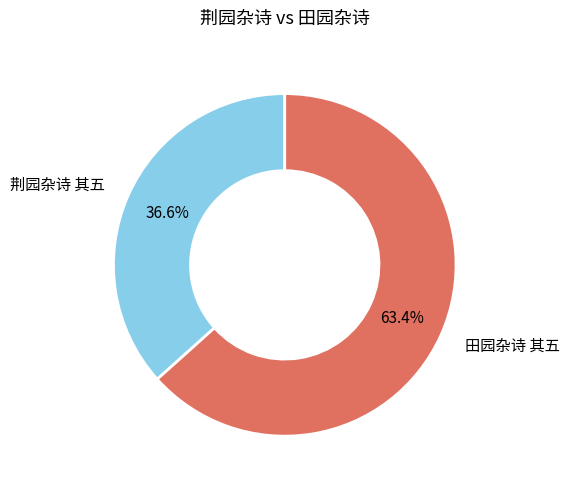

Is there a majority slice in this chart?

Yes